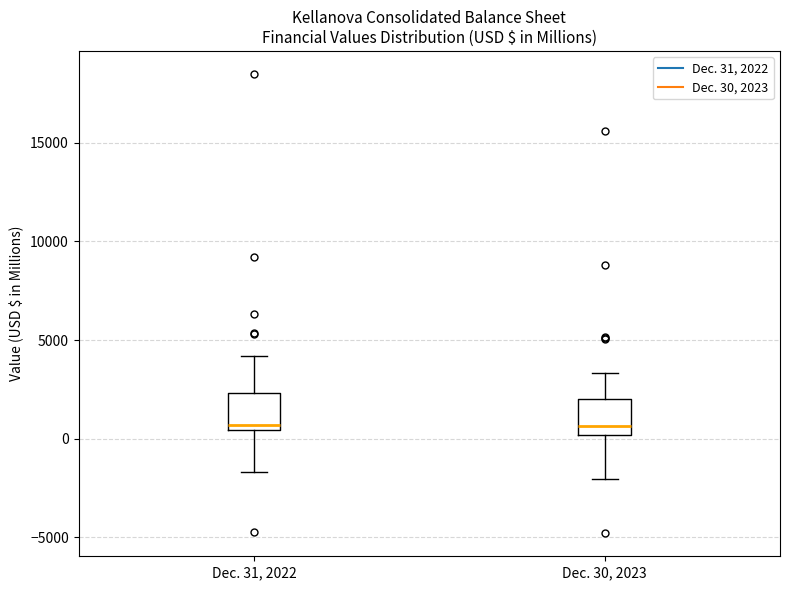

Reading left to right, read every box against the y-axis: the position of its median line, the range the box covers, and the ends of its whiskers. The values are not printed on the chart, so give them approximately, as read against the axis.

Dec. 31, 2022: median 500 (just above the box's lower edge), box 500 to 2500, whiskers -1500 to 4000
Dec. 30, 2023: median 500, box 0 to 2000, whiskers -2000 to 3500